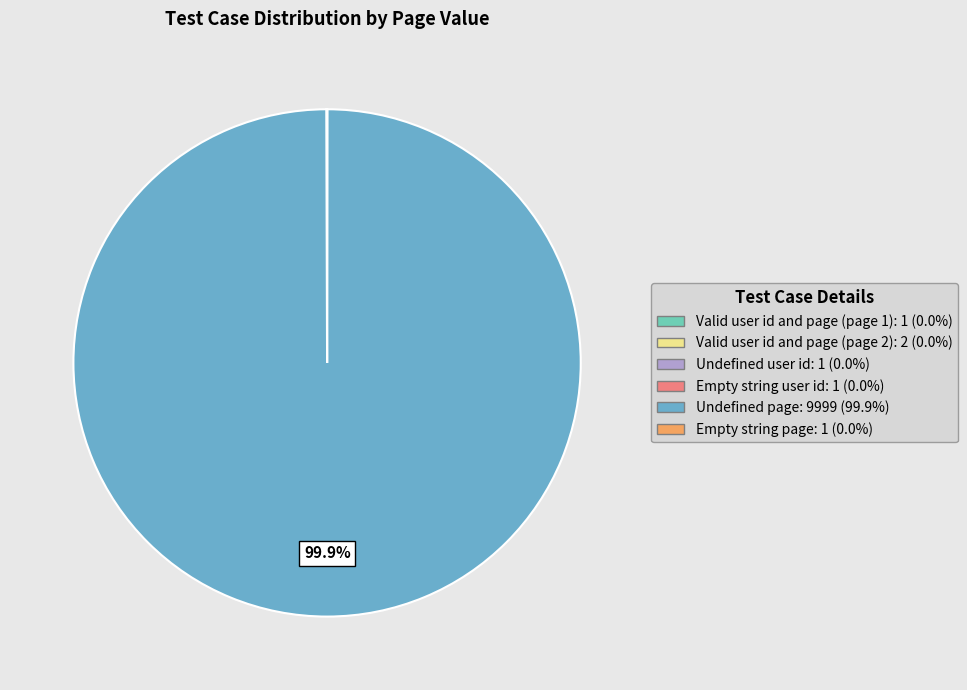

Is there a majority slice in this chart?

Yes